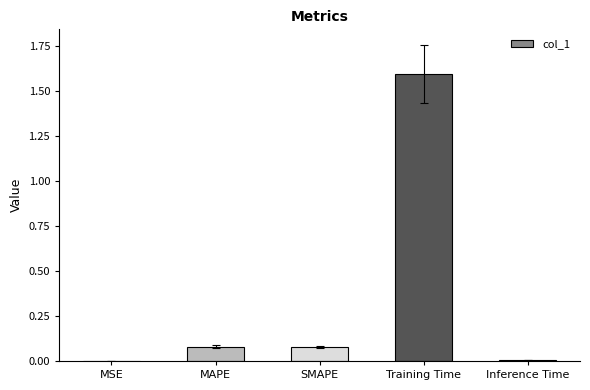

What is the sum of all values?

1.8